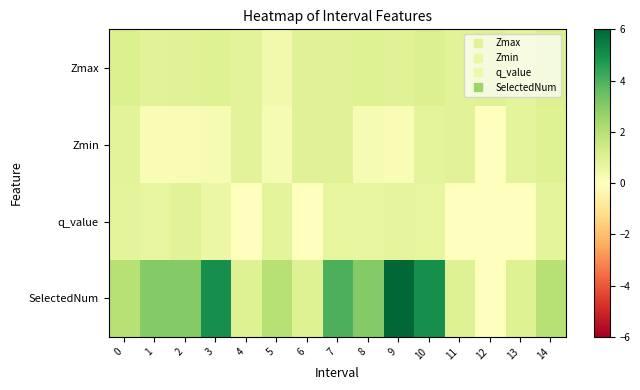

Which series has the largest range (max minus min)?

SelectedNum